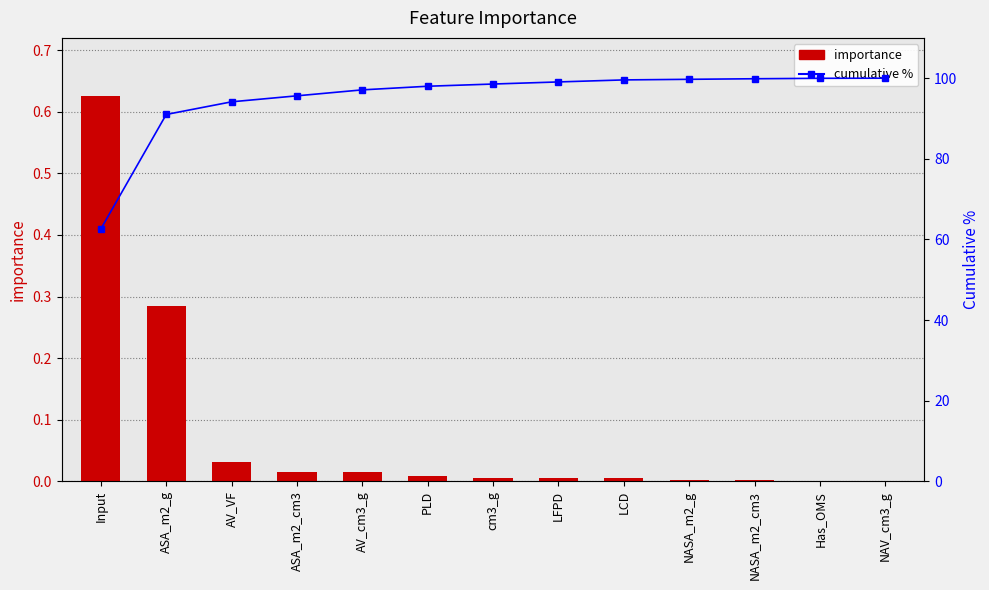

Is the value of cumulative % at Has_OMS greater than the value of importance at AV_cm3_g?

Yes